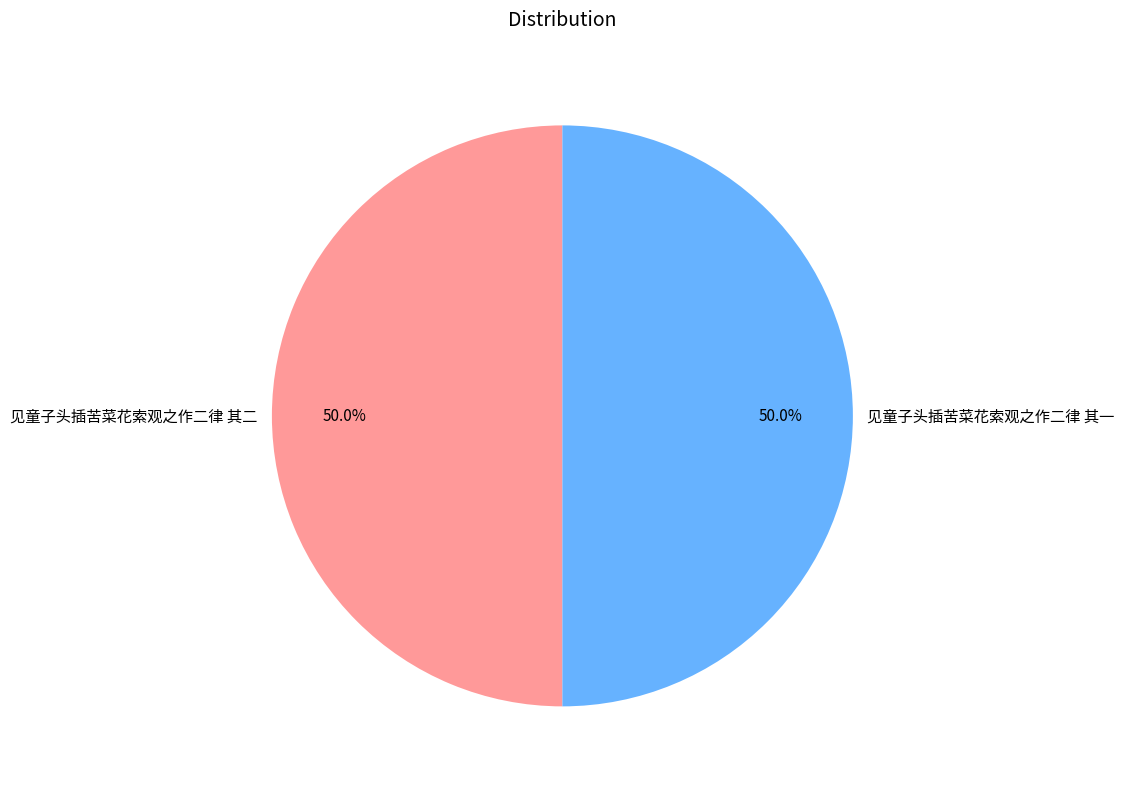

Approximately how many times larger is the value at 见童子头插苦菜花索观之作二律 其二 compared to 见童子头插苦菜花索观之作二律 其一?

1.0